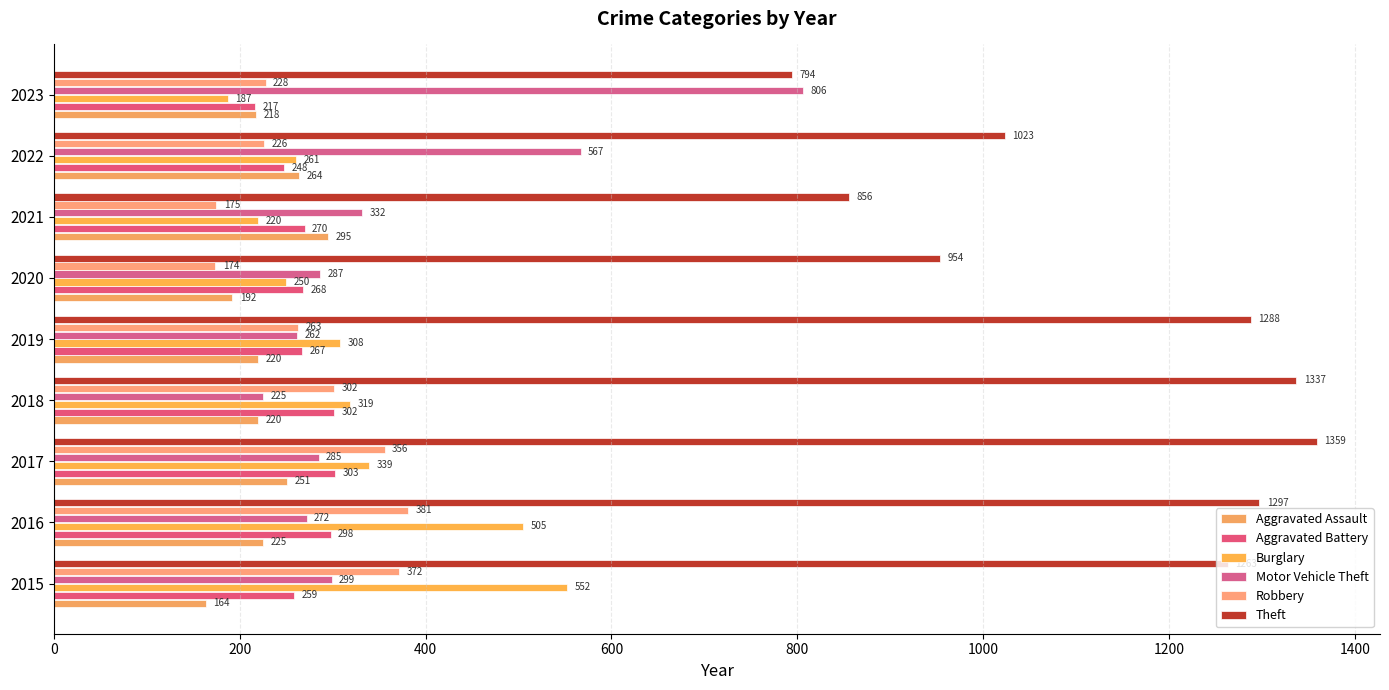

Count the number of categories in the chart.

9